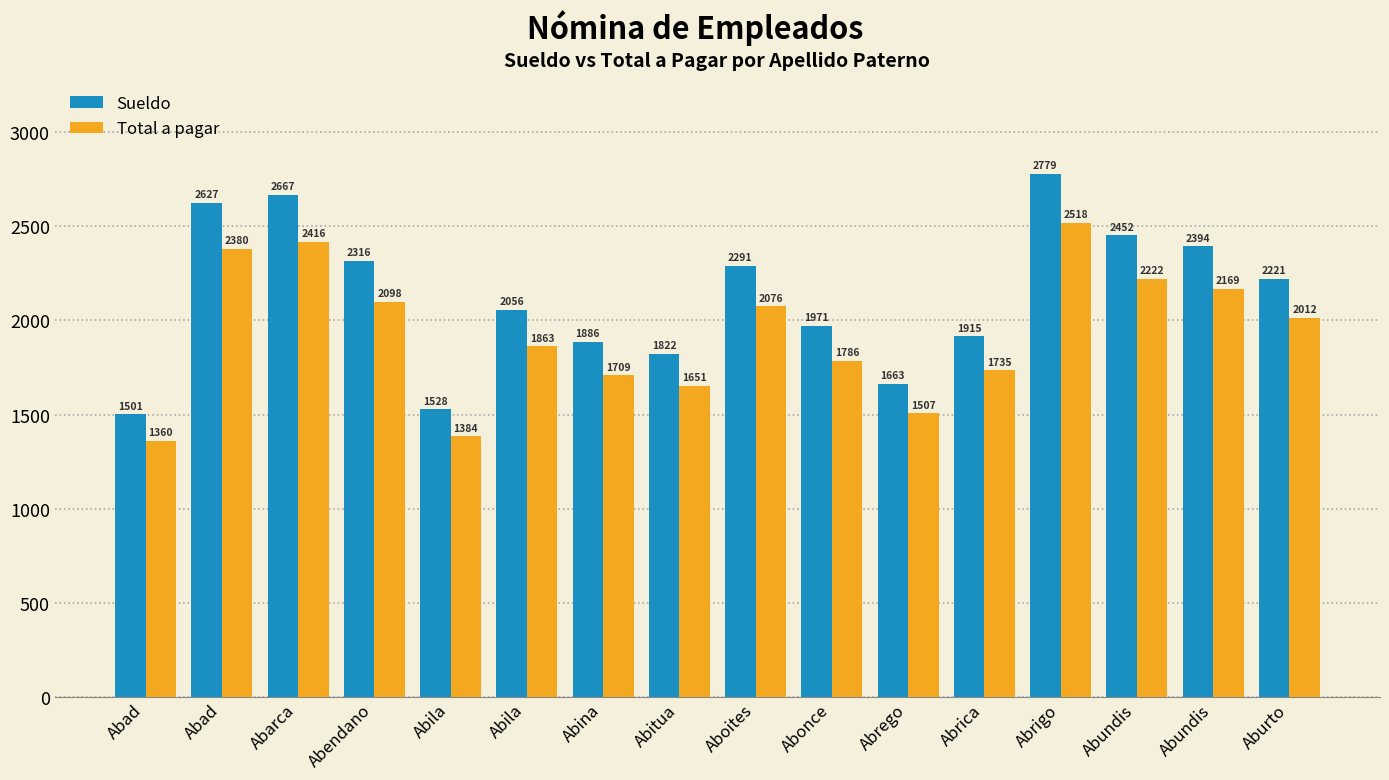

Is it true that Sueldo equals 4039.4 at Abrigo?

False